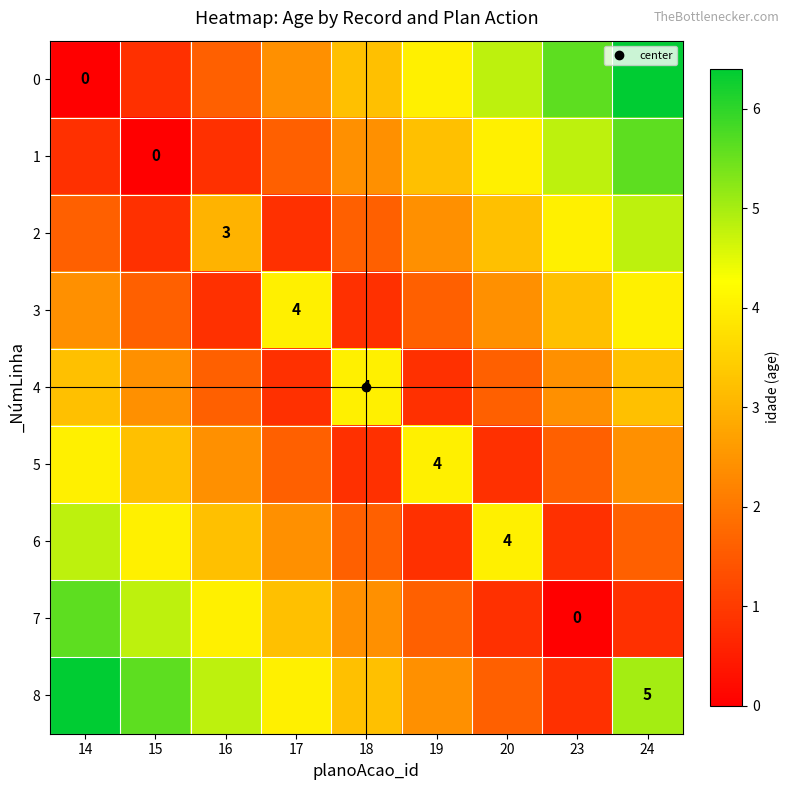

Is the value of 7 at 16 greater than the value of 4 at 24?

Yes